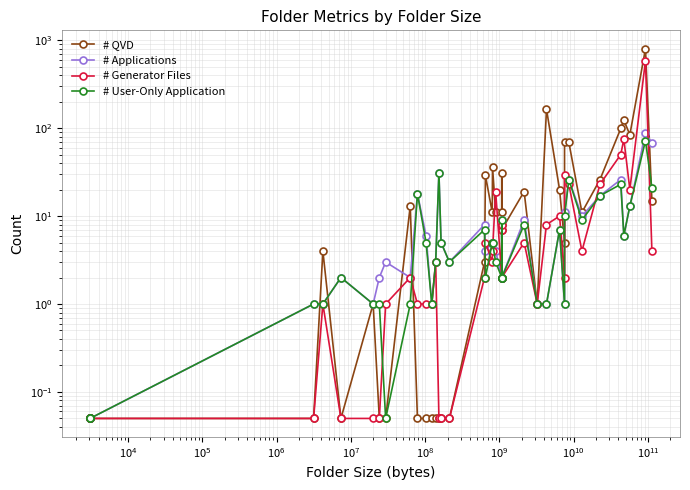

How many values in the # Applications series are below 4?

19